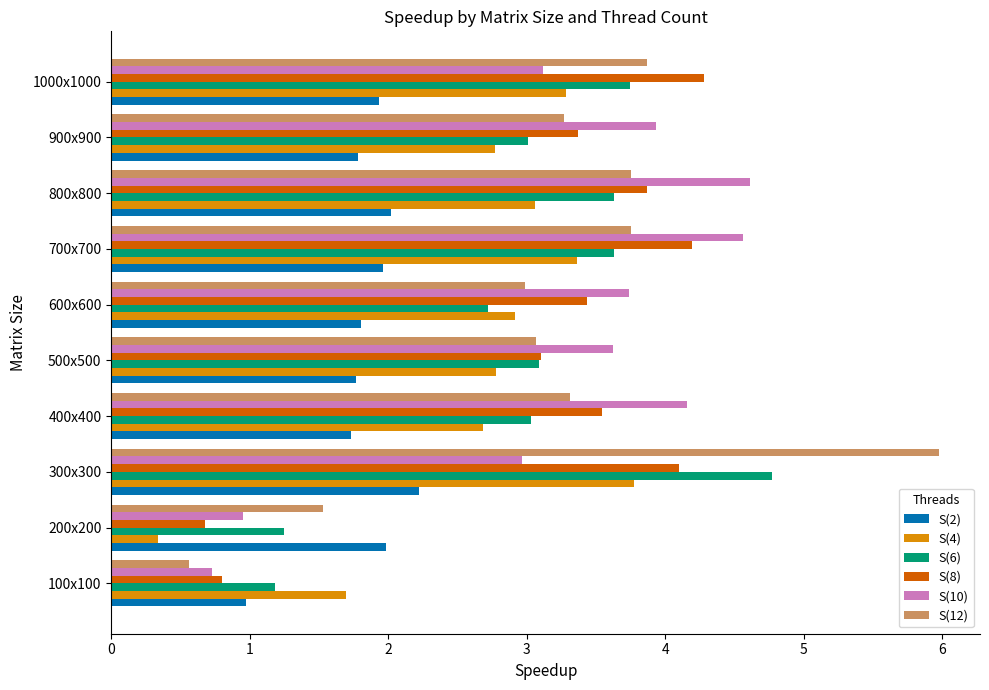

The value of S(2) at 500x500 is 1.8. True or false?

True